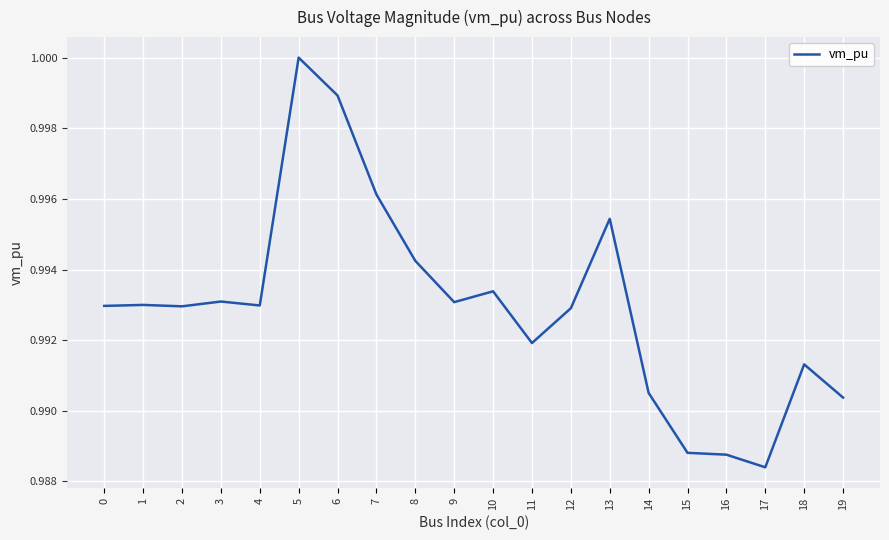

Does the chart display data point markers on the line(s)?

No